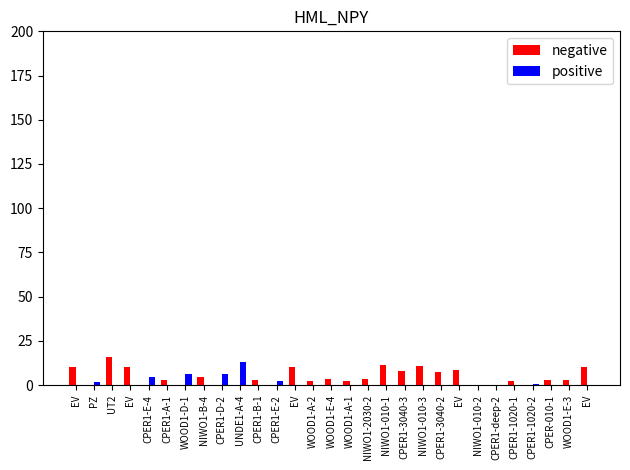

Reading right to left, list all the values displayed in this chart.

negative: EV=10.2	WOOD1-E-3=2.8	CPER-010-1=2.8	CPER1-1020-2=0.0	CPER1-1020-1=2.4	CPER1-deep-2=0.0	NIWO1-010-2=0.0	EV=8.3	CPER1-3040-2=7.1	NIWO1-010-3=10.6	CPER1-3040-3=7.9	NIWO1-010-1=11.5	NIWO1-2030-2=3.6	WOOD1-A-1=2.6	WOOD1-E-4=3.6	WOOD1-A-2=2.0	EV=10.0	CPER1-E-2=0.0	CPER1-B-1=2.8	UNDE1-A-4=0.0	CPER1-D-2=0.0	NIWO1-B-4=4.4	WOOD1-D-1=0.0	CPER1-A-1=2.8	CPER1-E-4=0.0	EV=10.0	UT2=15.8	PZ=0.0	EV=10.4
positive: EV=0.0	WOOD1-E-3=0.0	CPER-010-1=0.0	CPER1-1020-2=0.7	CPER1-1020-1=0.0	CPER1-deep-2=0.0	NIWO1-010-2=0.0	EV=0.0	CPER1-3040-2=0.0	NIWO1-010-3=0.0	CPER1-3040-3=0.0	NIWO1-010-1=0.0	NIWO1-2030-2=0.0	WOOD1-A-1=0.0	WOOD1-E-4=0.0	WOOD1-A-2=0.0	EV=0.0	CPER1-E-2=2.3	CPER1-B-1=0.0	UNDE1-A-4=12.9	CPER1-D-2=6.0	NIWO1-B-4=0.0	WOOD1-D-1=6.2	CPER1-A-1=0.0	CPER1-E-4=4.6	EV=0.0	UT2=0.0	PZ=1.9	EV=0.0